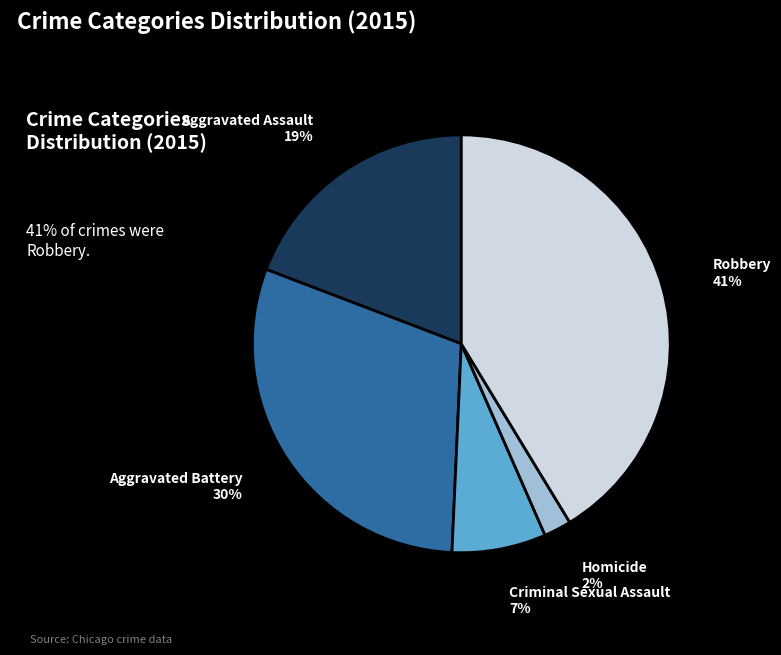

True or false: Criminal Sexual Assault accounts for 21% of the total.

False